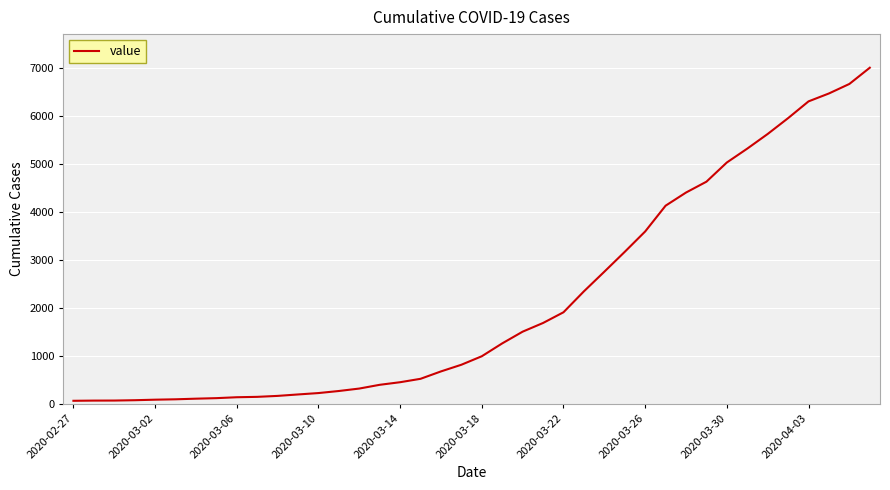

What is the maximum value shown in the chart?

7002